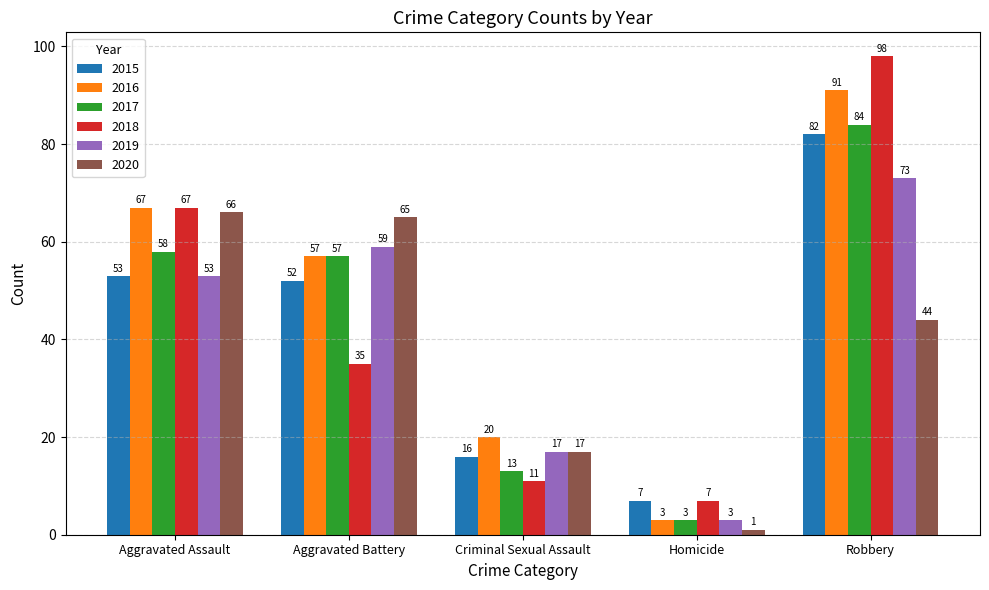

Reading right to left, what are all the values shown in this chart?

2015: Robbery=82	Homicide=7	Criminal Sexual Assault=16	Aggravated Battery=52	Aggravated Assault=53
2016: Robbery=91	Homicide=3	Criminal Sexual Assault=20	Aggravated Battery=57	Aggravated Assault=67
2017: Robbery=84	Homicide=3	Criminal Sexual Assault=13	Aggravated Battery=57	Aggravated Assault=58
2018: Robbery=98	Homicide=7	Criminal Sexual Assault=11	Aggravated Battery=35	Aggravated Assault=67
2019: Robbery=73	Homicide=3	Criminal Sexual Assault=17	Aggravated Battery=59	Aggravated Assault=53
2020: Robbery=44	Homicide=1	Criminal Sexual Assault=17	Aggravated Battery=65	Aggravated Assault=66